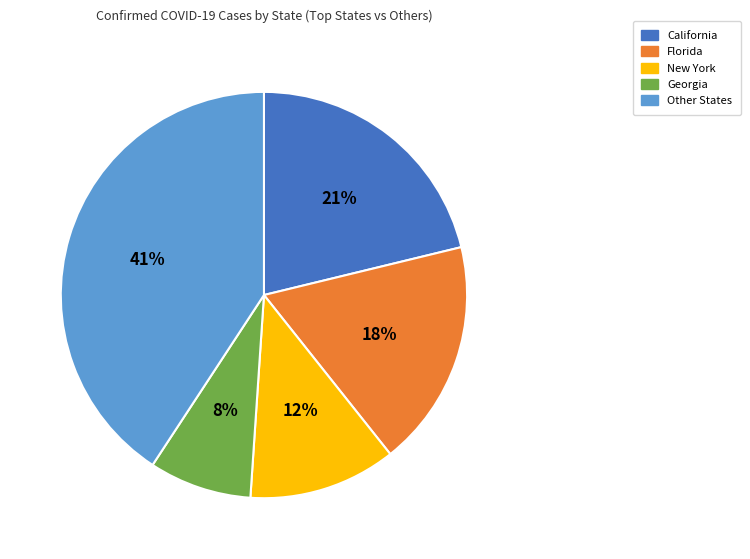

Does any single category account for the majority?

No